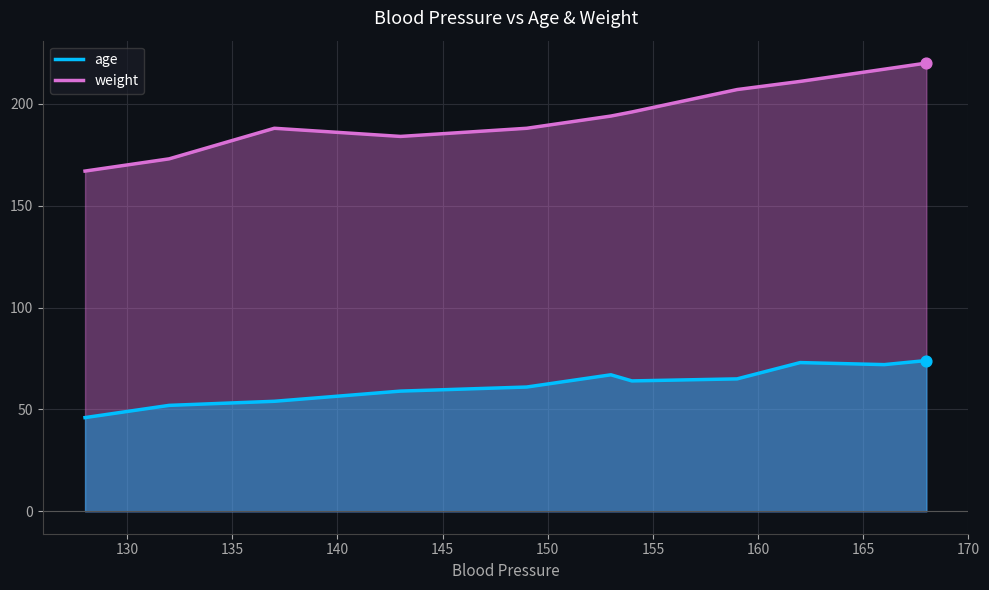

At how many categories does at least one series exceed 88?

11